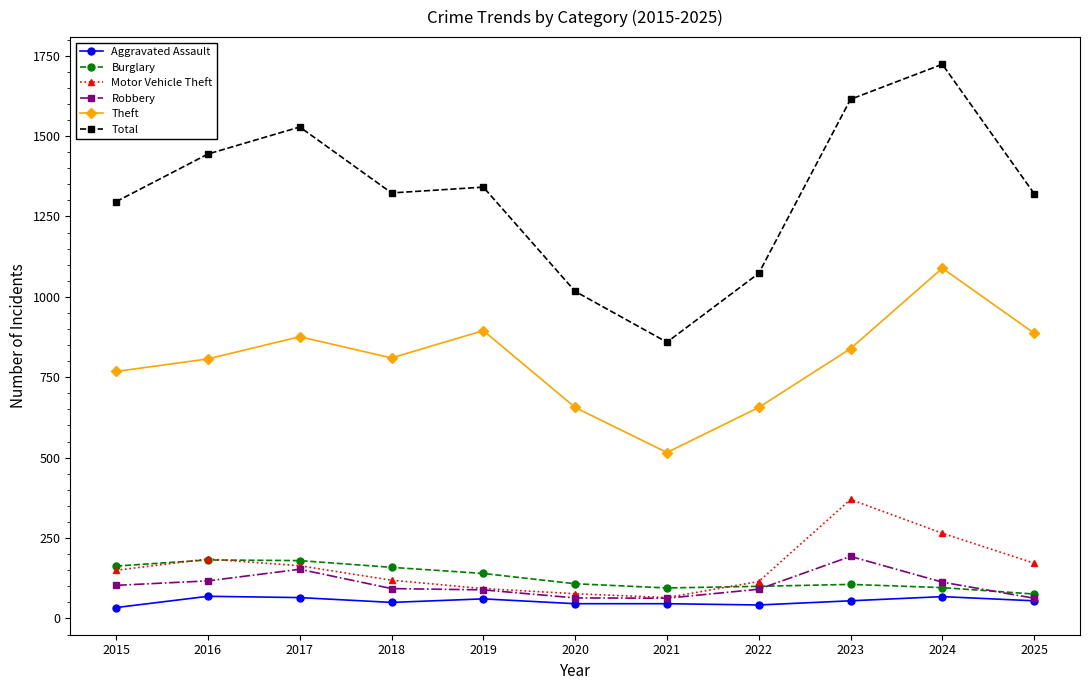

The value of Motor Vehicle Theft at 2024 is 265. True or false?

True